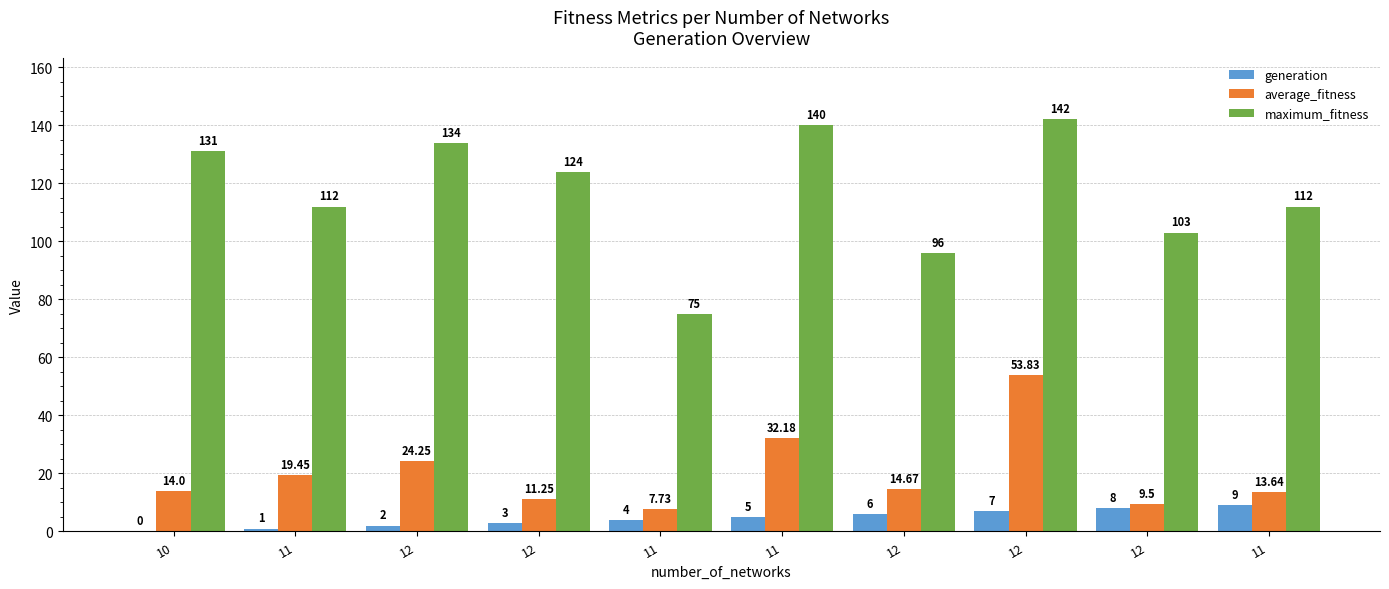

Count the number of data series in this chart.

3